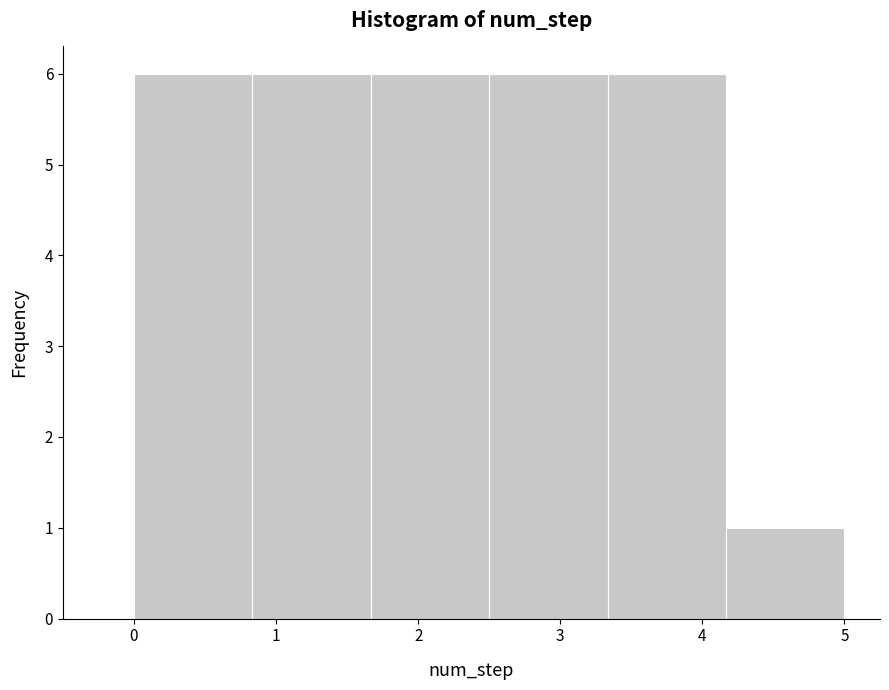

How tall is the bar that spans 2.5 to 3.3 on the x-axis? Neither the bar edges nor the heights are printed on the chart, so give them approximately, as read against the axes.

6